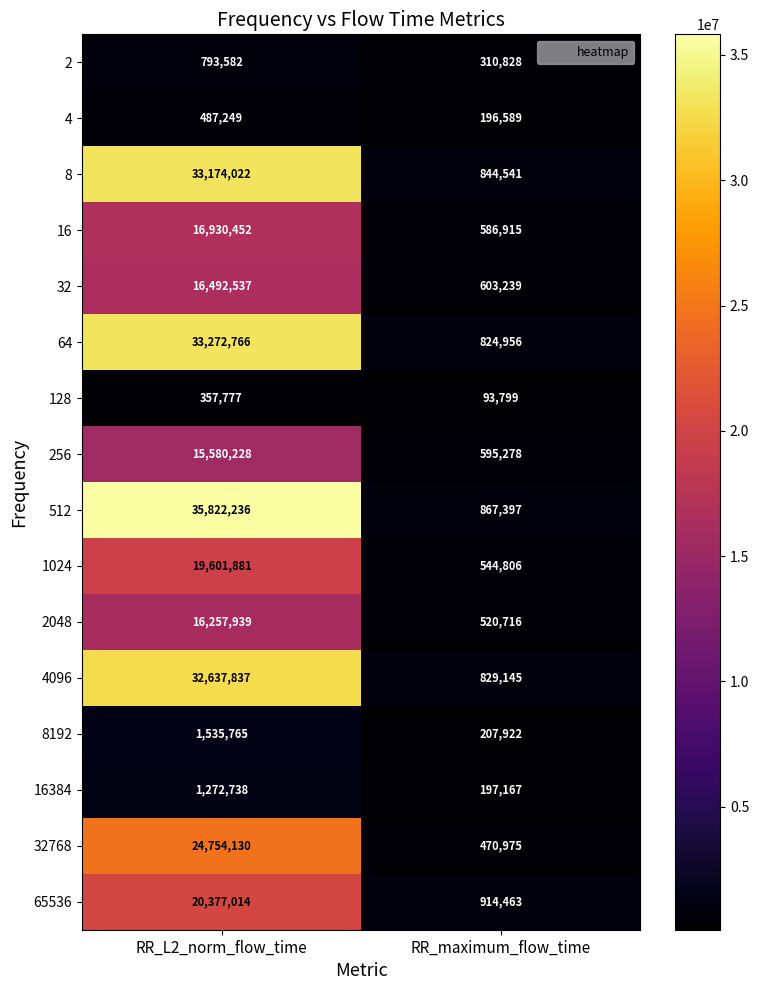

Is it true that 1024 equals 19601881 at RR_L2_norm_flow_time?

True